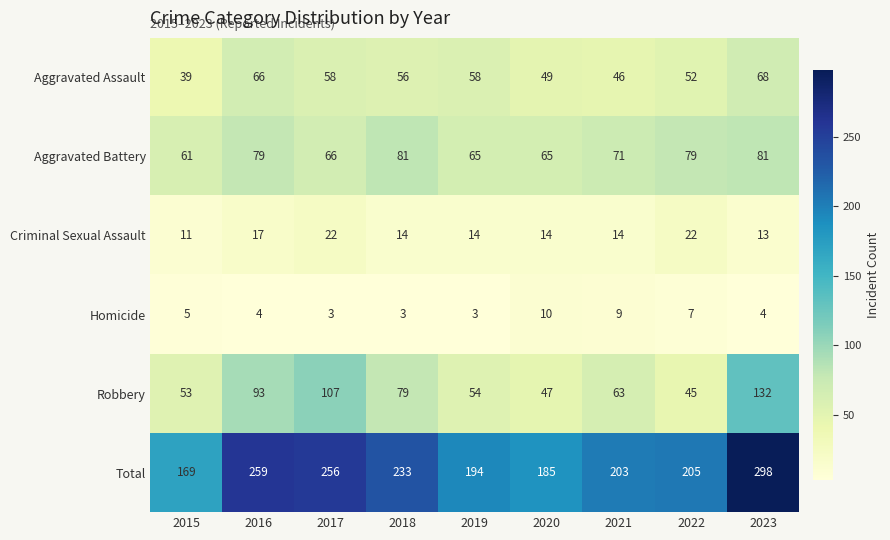

The Aggravated Assault series shows 44 at 2016. True or false?

False